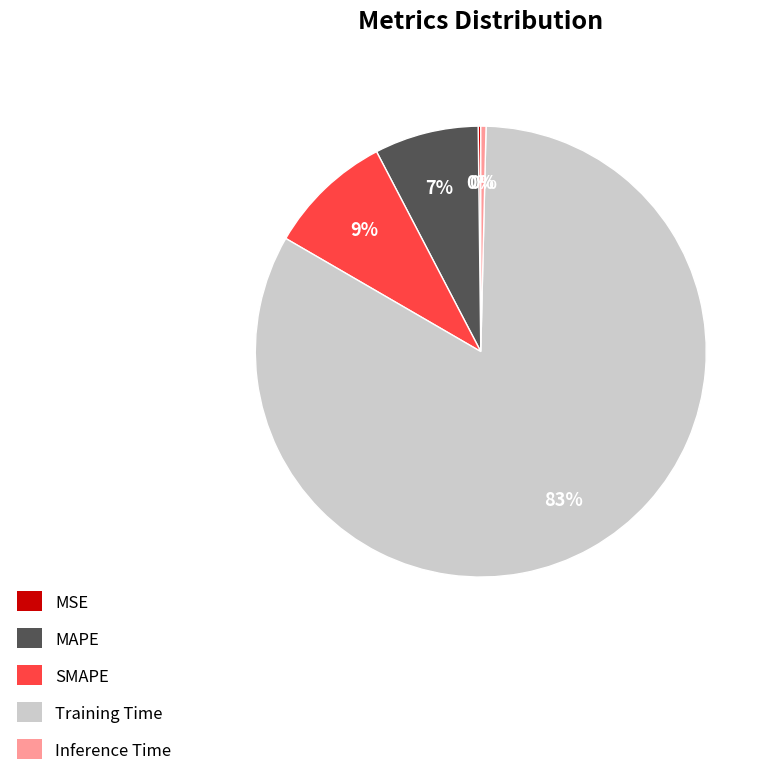

To the nearest percent, what is the average slice percentage?

20%